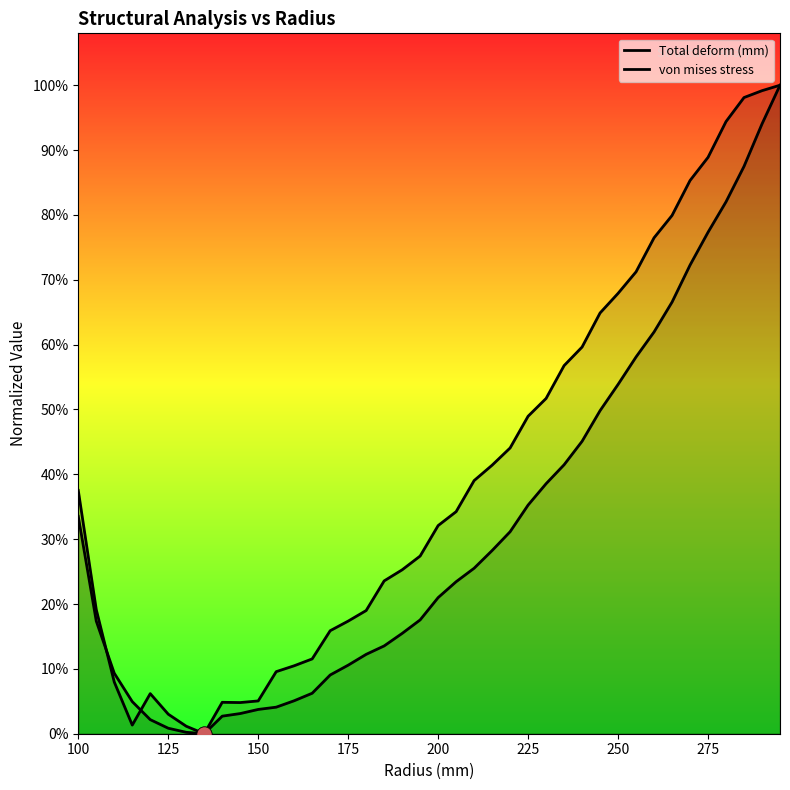

What are all the series names shown in the legend?

Total deform (mm), von mises stress